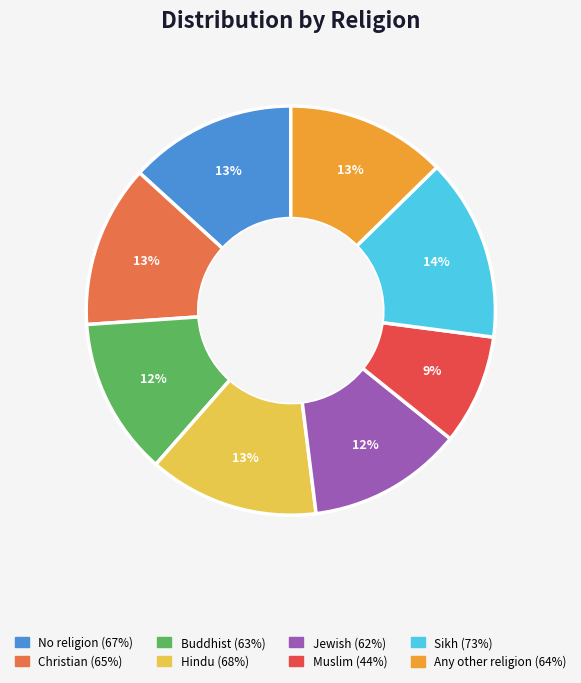

To the nearest percent, what is the difference between the Buddhist and Sikh slice percentages?

2%